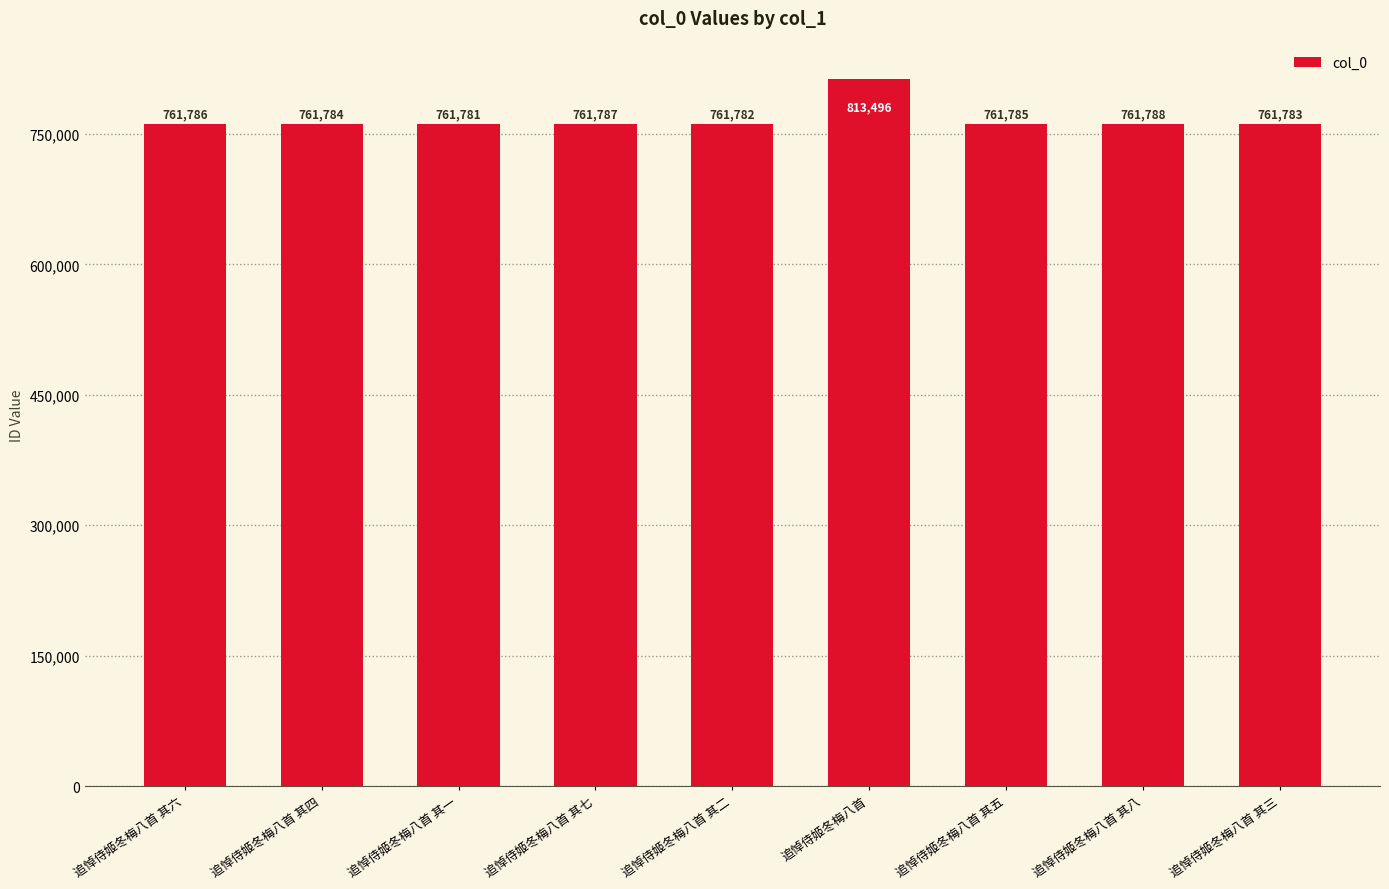

What is the average value?

767530